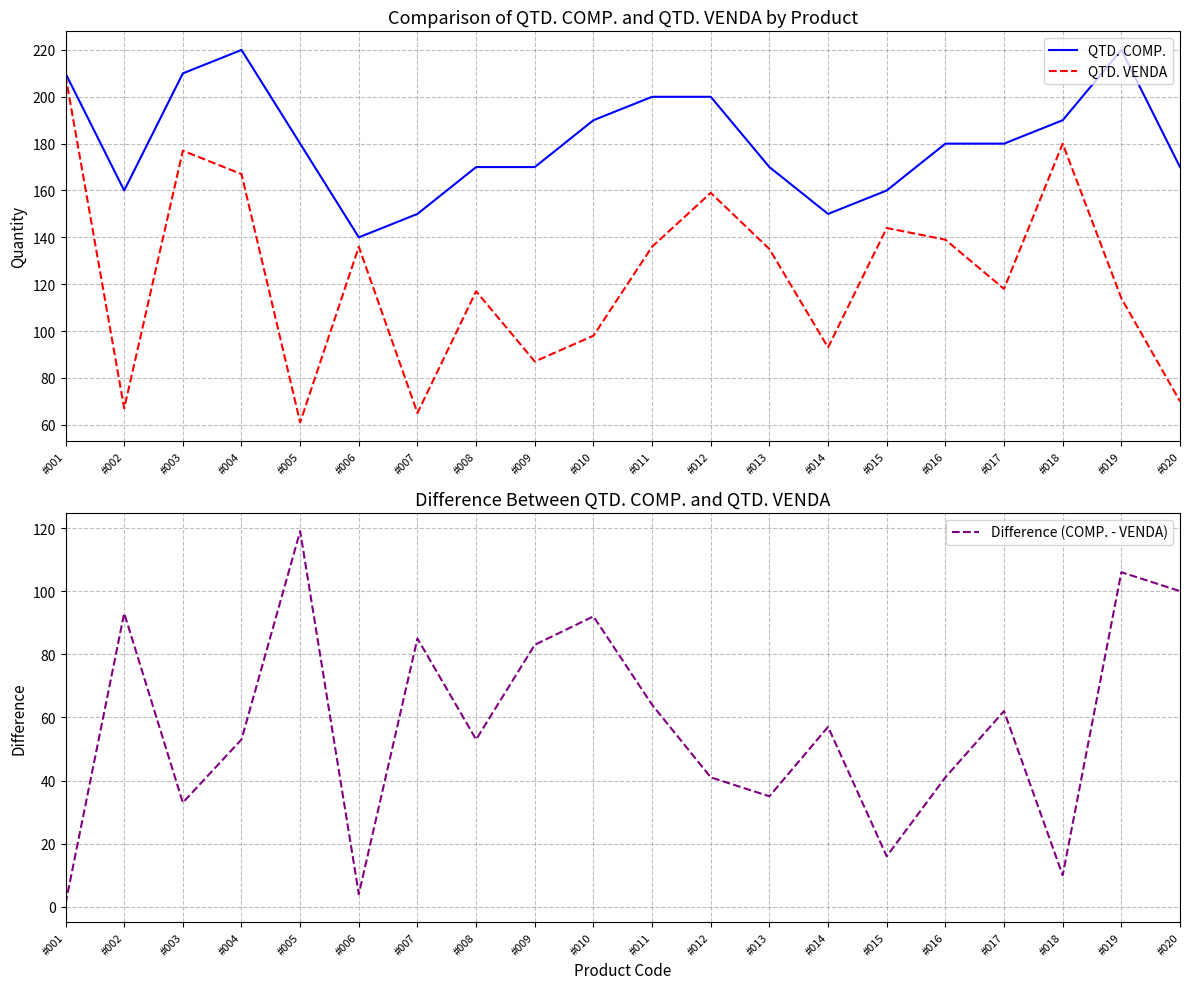

True or false: Difference (COMP. - VENDA) has more than 1 points higher than both neighbors.

True